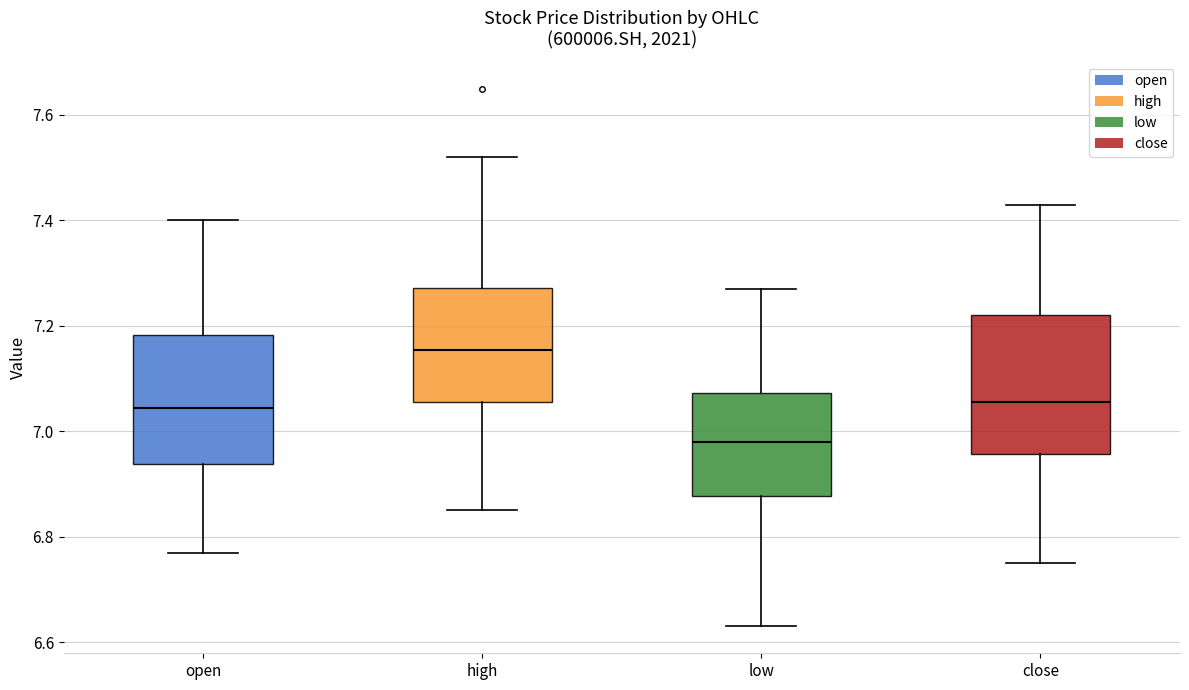

Reading left to right, transcribe this box plot: for each box, give where its median line is, the range the box spans, and where its two whiskers end, as read against the y-axis. The values are not printed on the chart, so give them approximately, as read against the axis.

open: median 7.04, box 6.94 to 7.18, whiskers 6.78 to 7.40
high: median 7.16, box 7.06 to 7.28, whiskers 6.86 to 7.52
low: median 6.98, box 6.88 to 7.08, whiskers 6.64 to 7.28
close: median 7.06, box 6.96 to 7.22, whiskers 6.76 to 7.44